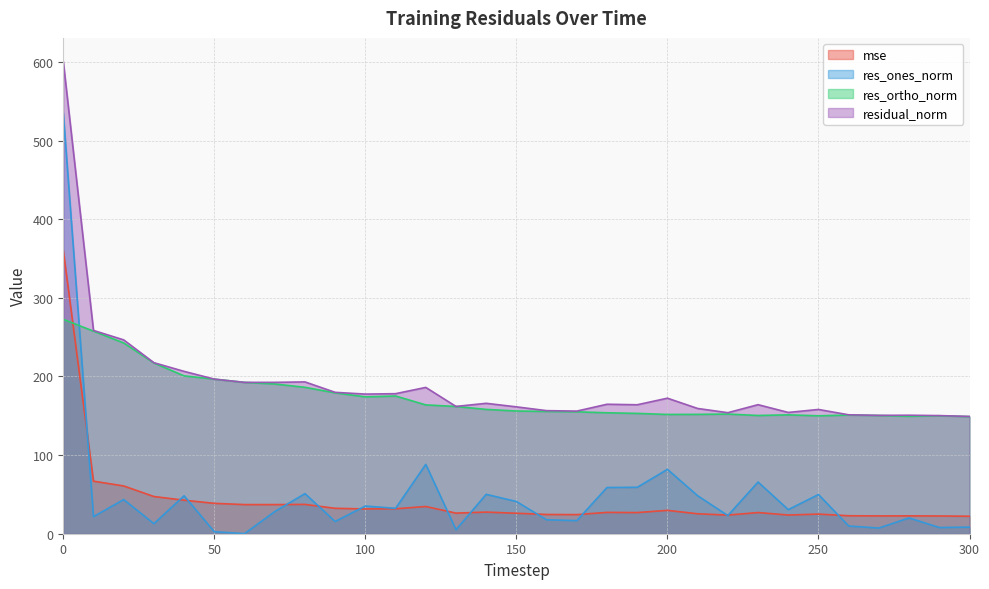

What is the lowest value of the res_ortho_norm series?

148.9